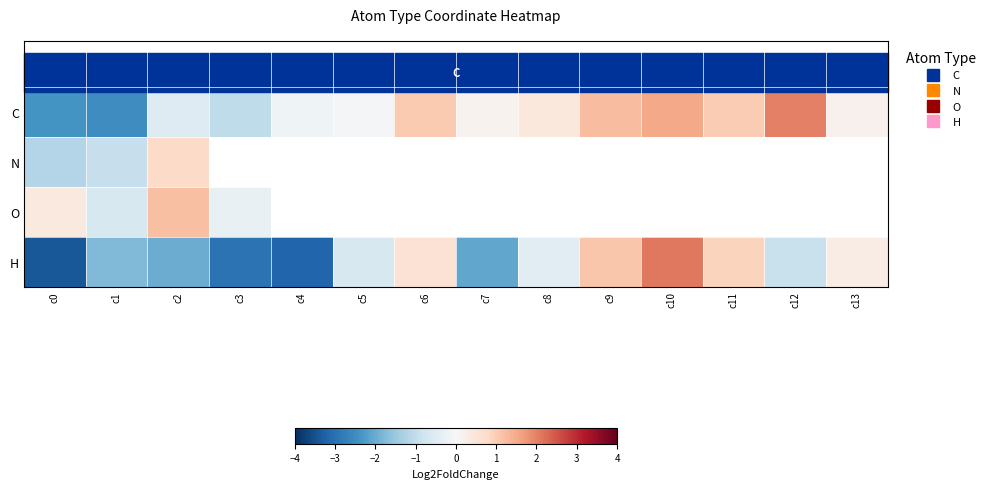

What is the sum of the C values at c2 and c4?

-0.7